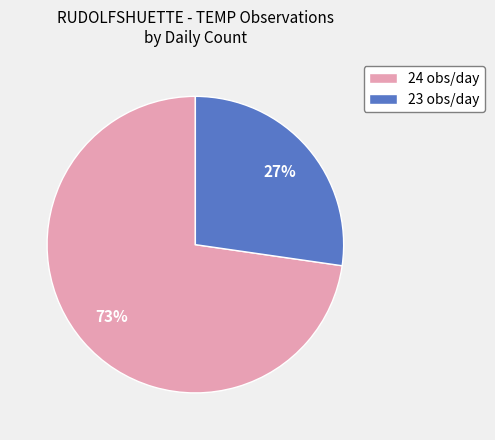

What is the ratio of the value at 23 obs/day to the value at 24 obs/day?

0.4